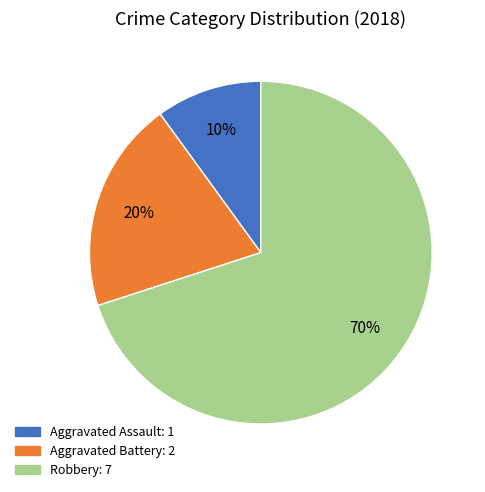

Which category has the biggest portion of the pie?

Robbery